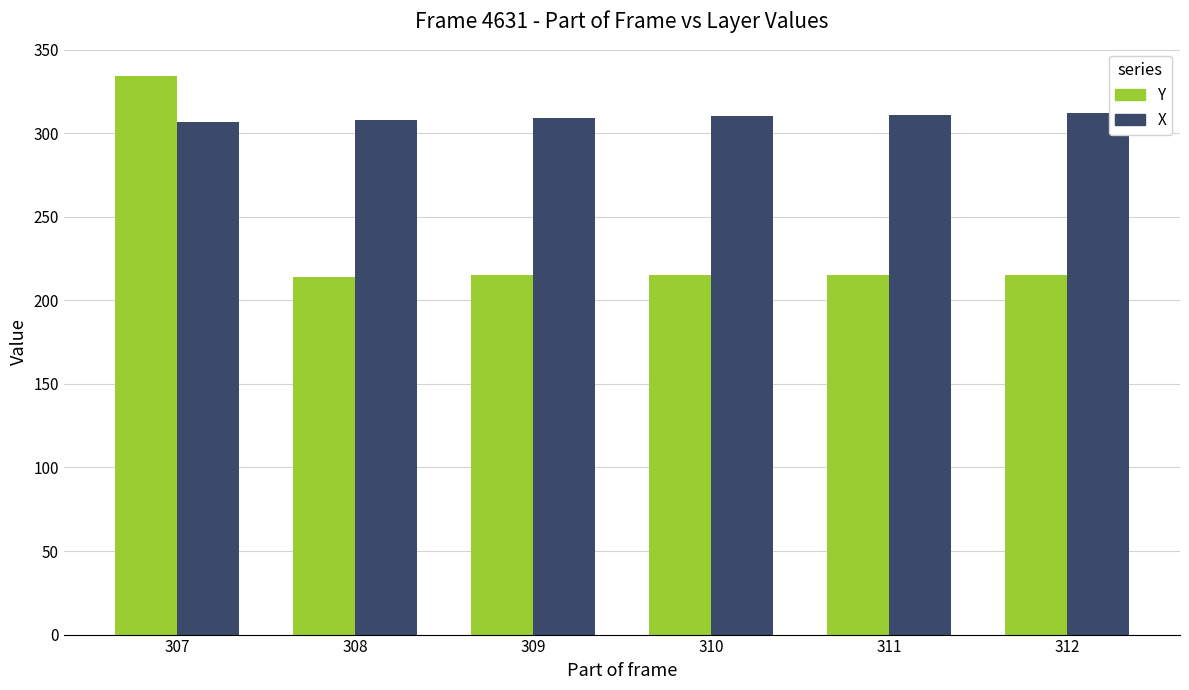

What is the sum of all Y values?

1408